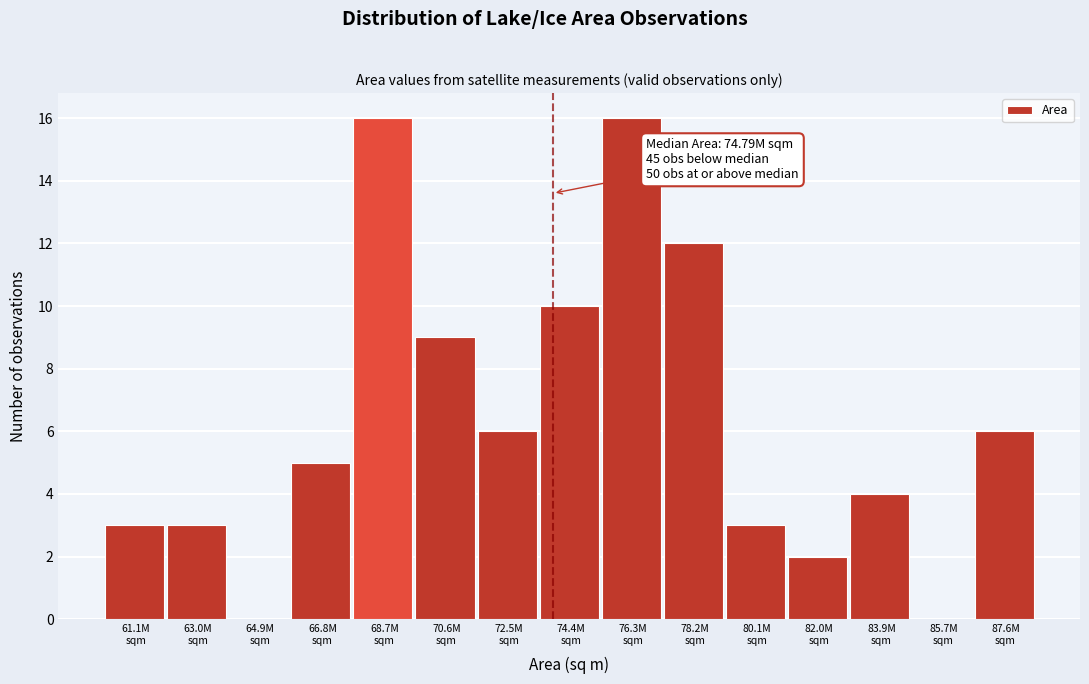

What is the maximum value shown in the chart?

16